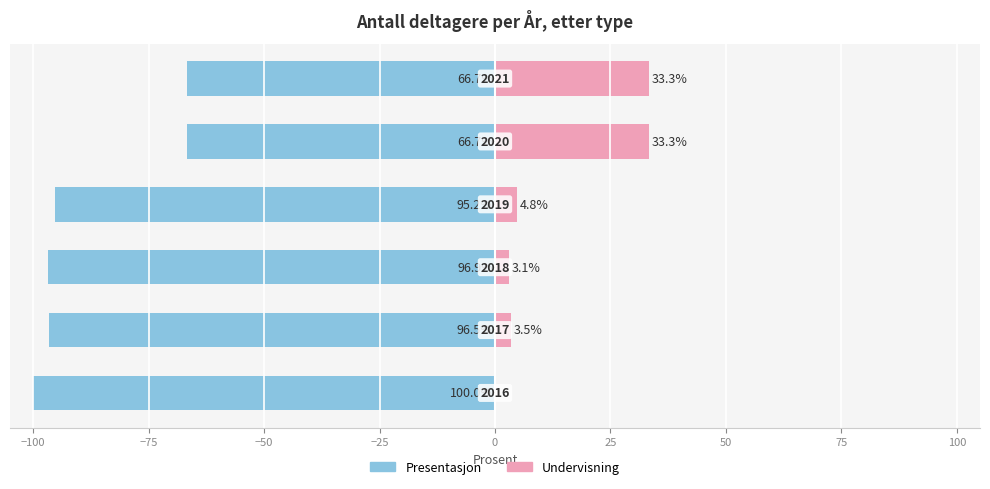

What are all the series names shown in the legend?

Presentasjon, Undervisning